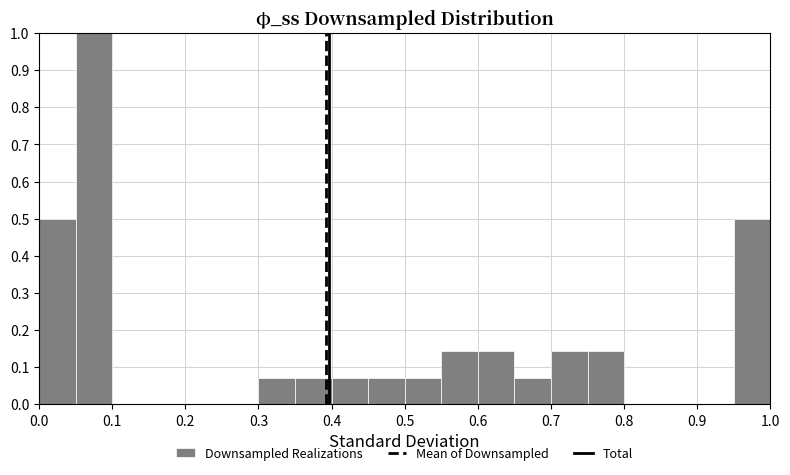

What is the height of the bar covering 0.70 to 0.75 on the x-axis? The values are not printed on the chart, so give them approximately, as read against the axis.

0.14